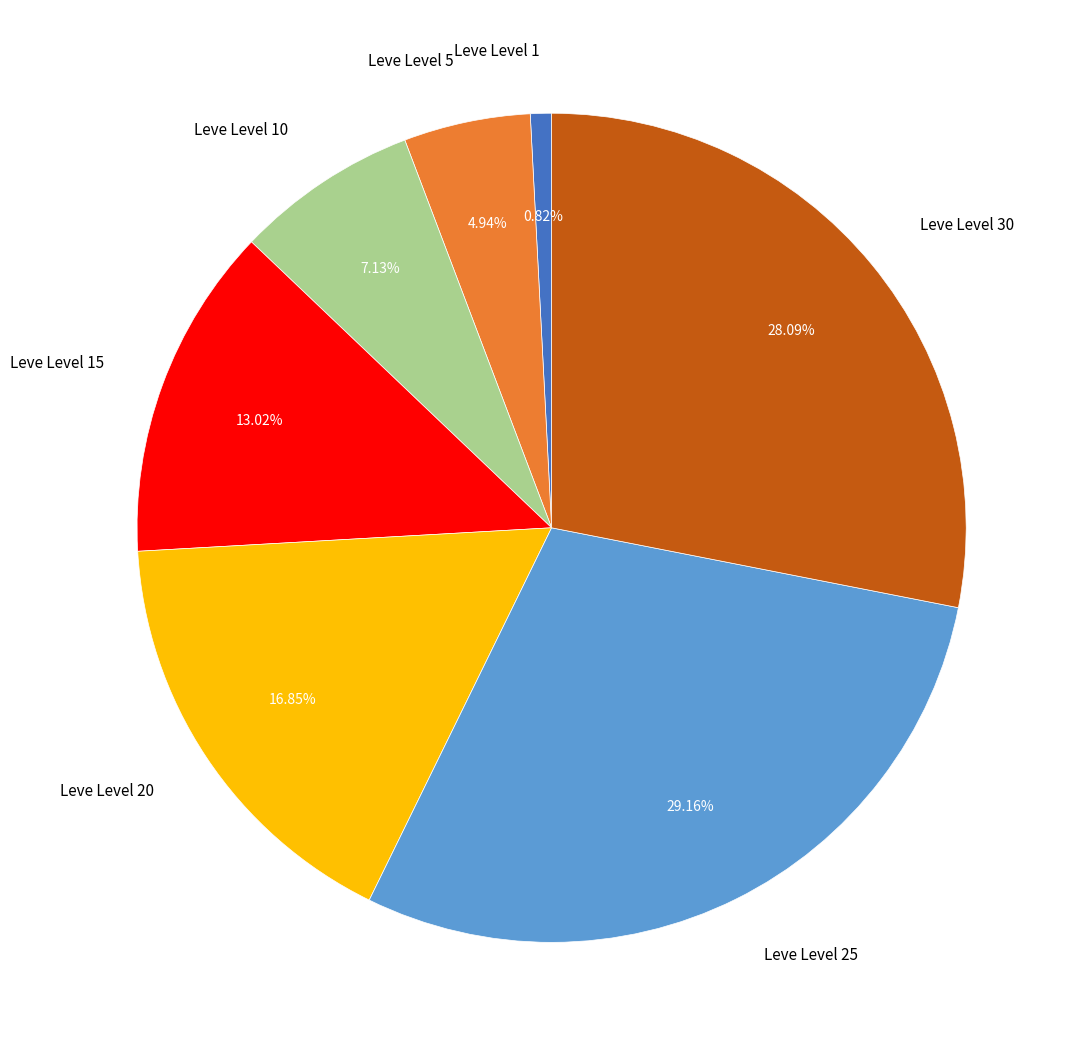

Which slice is the largest?

Leve Level 25